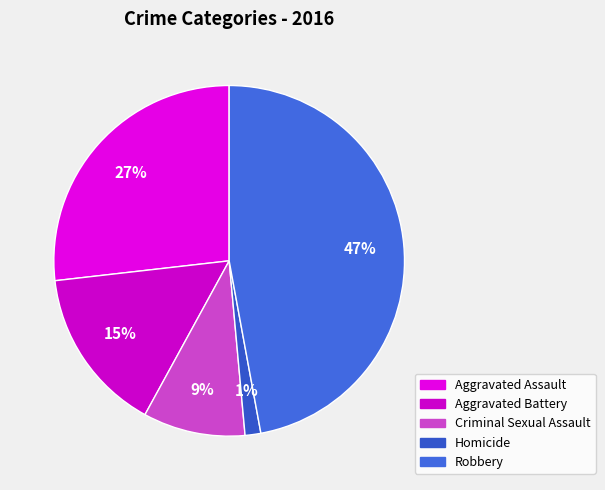

What percentage is the Aggravated Assault slice, to the nearest percent?

27%